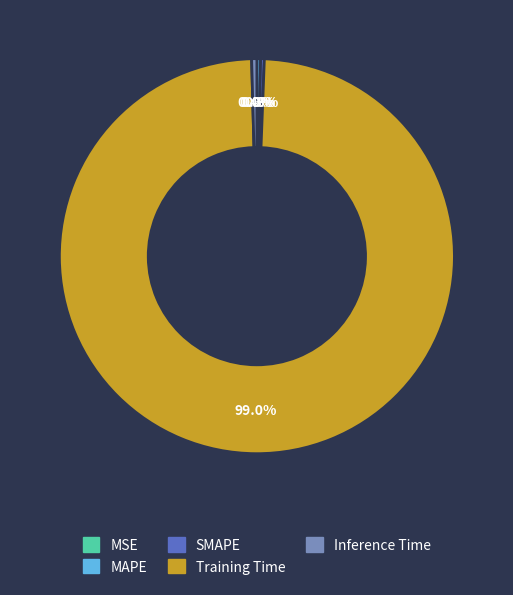

Does Inference Time account for over 50% of the chart?

No